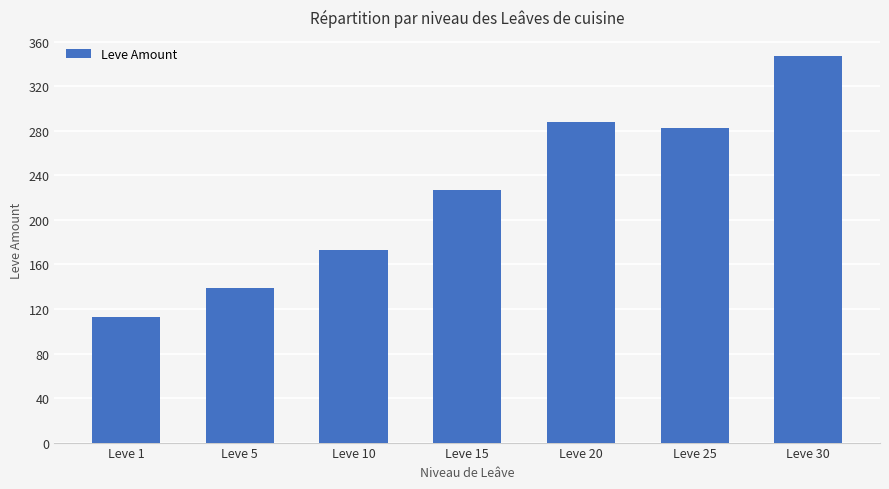

Reading right to left, list all the values displayed in this chart.

347	283	288	227	173	139	113